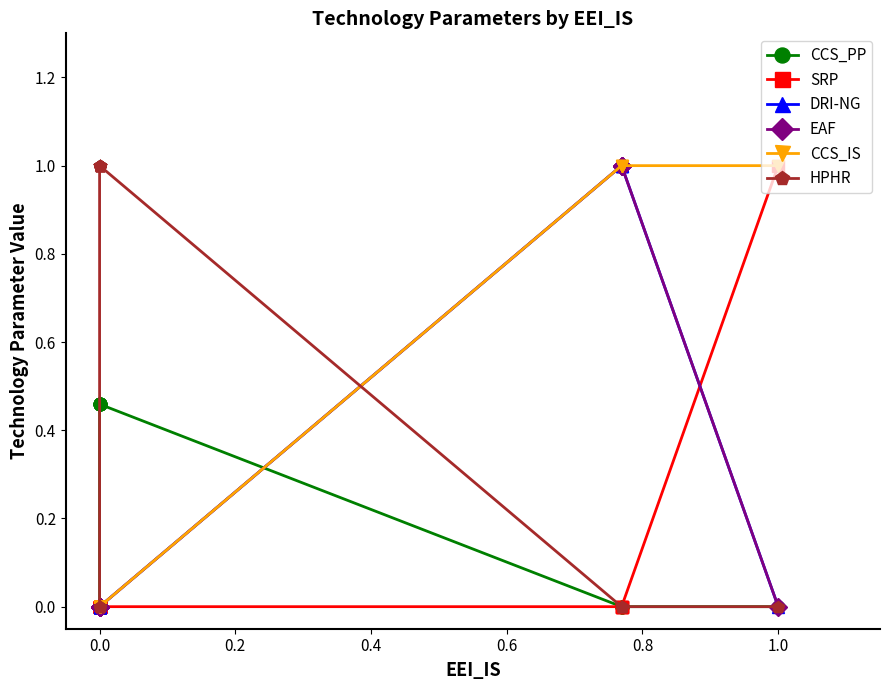

True or false: CCS_IS and HPHR intersect in this chart.

True